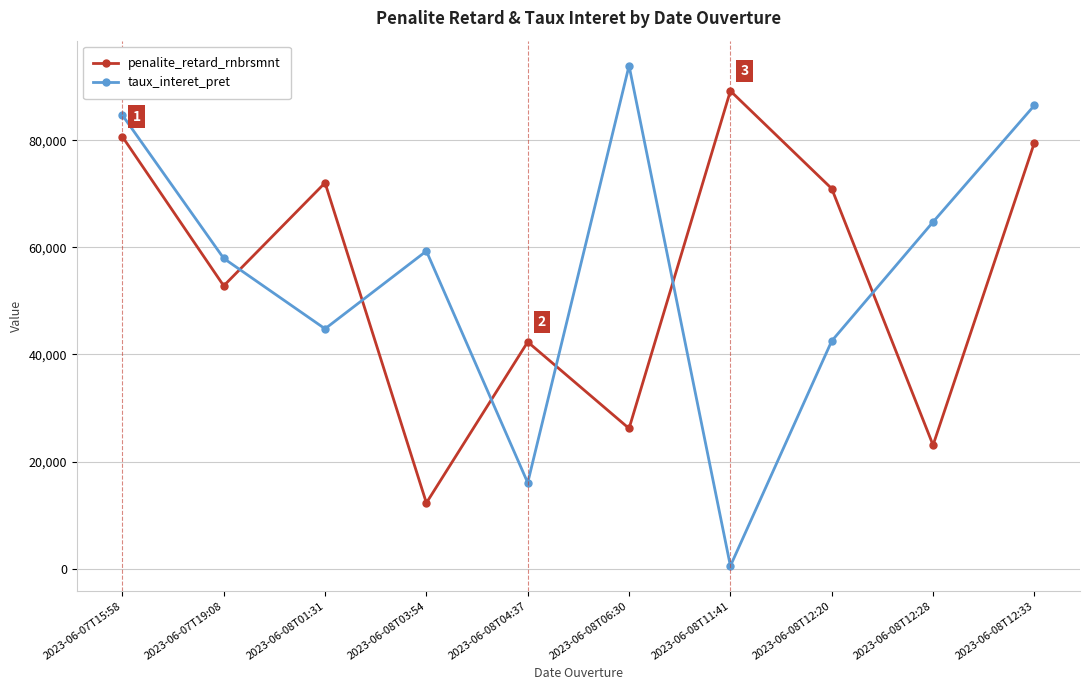

Read the taux_interet_pret value at 2023-06-07T15:58.

84692